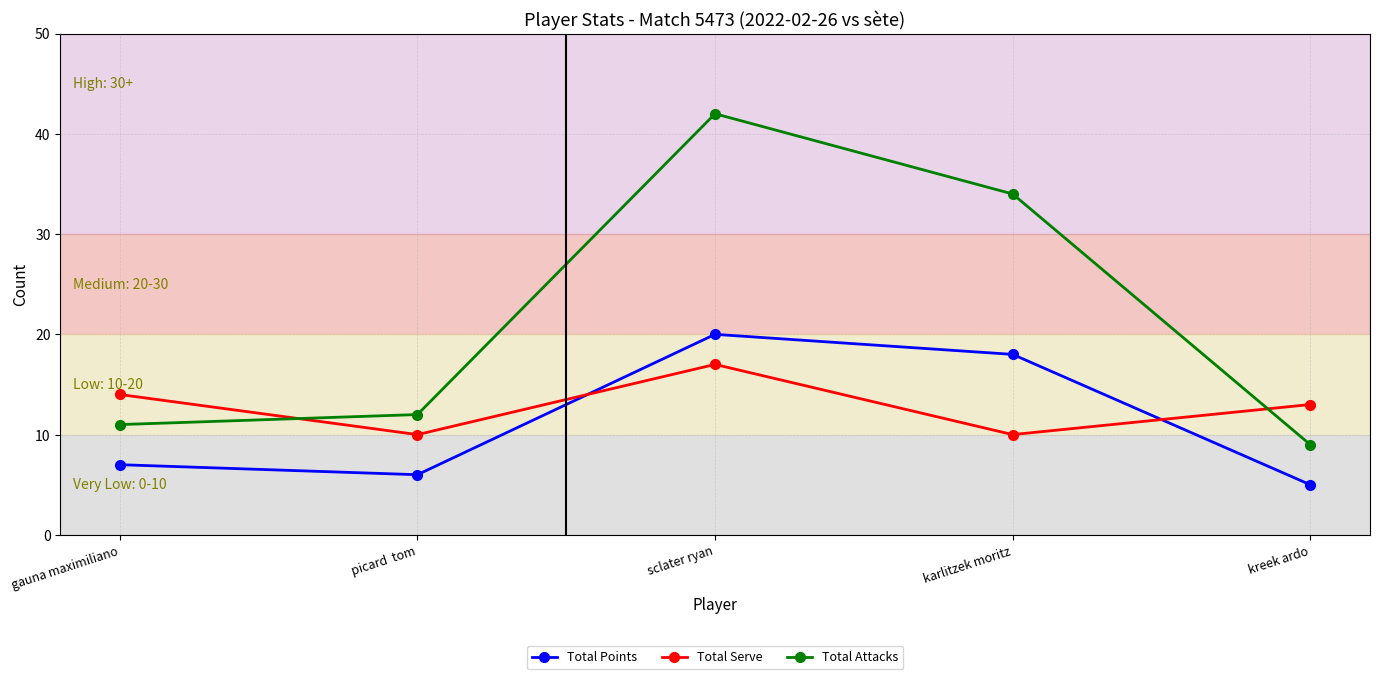

True or false: Total Points has more than 1 points higher than both neighbors.

False